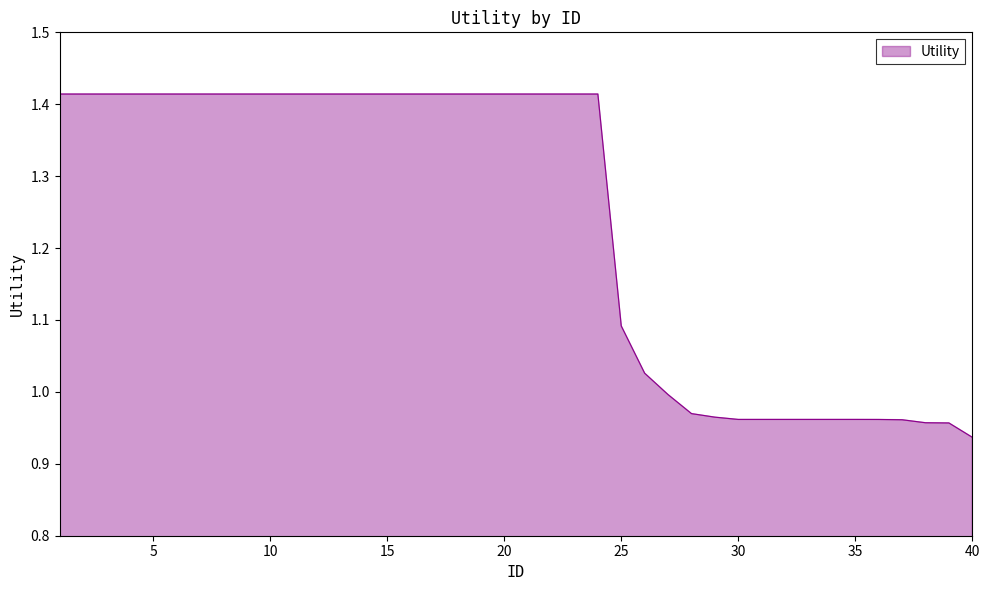

What is the difference between the maximum and minimum values?

0.5